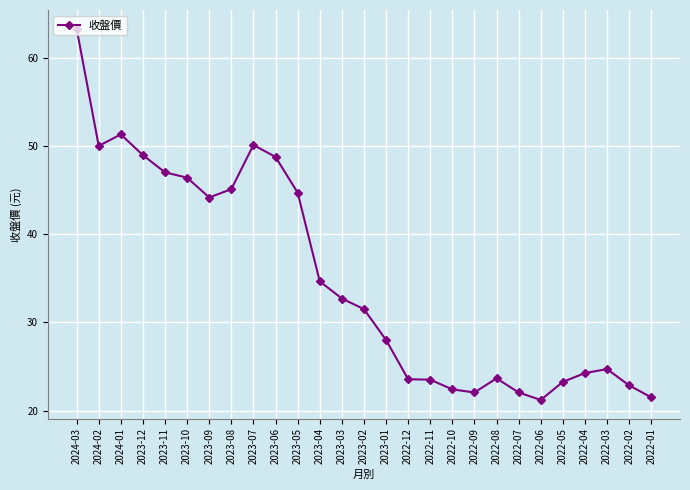

At which label does the data first exceed 31?

2024-03